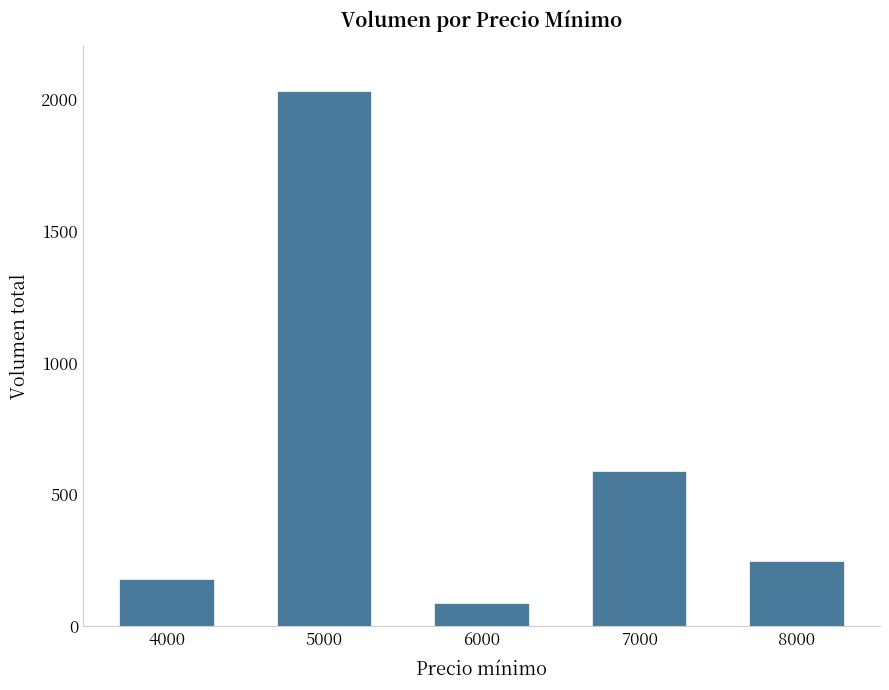

True or false: the data shows 590 at 7000.

True